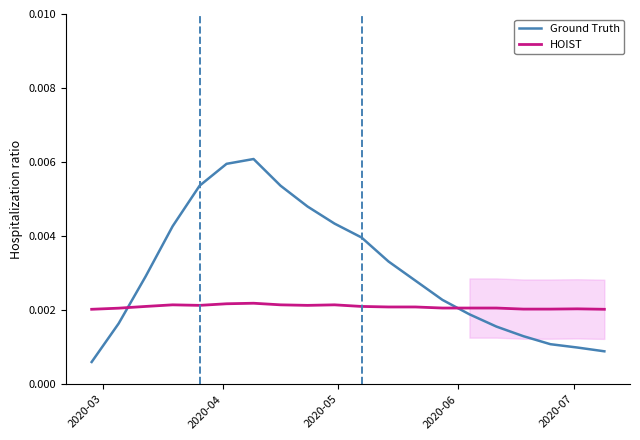

Is the value of not-confirmed at 17 greater than the value of value at 6?

No